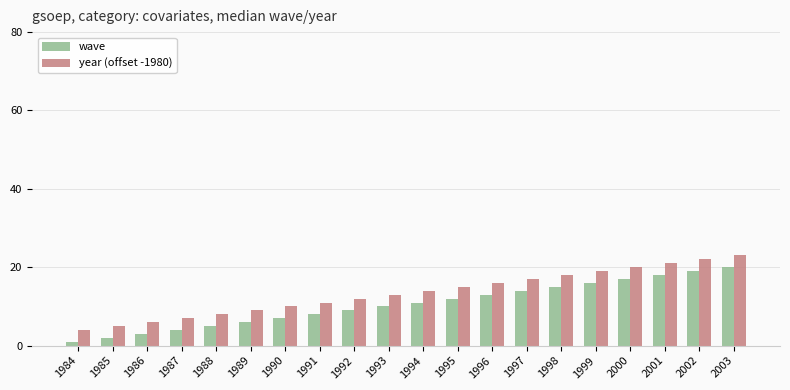

True or false: year (offset -1980) has a value of 4 at 1988.

False